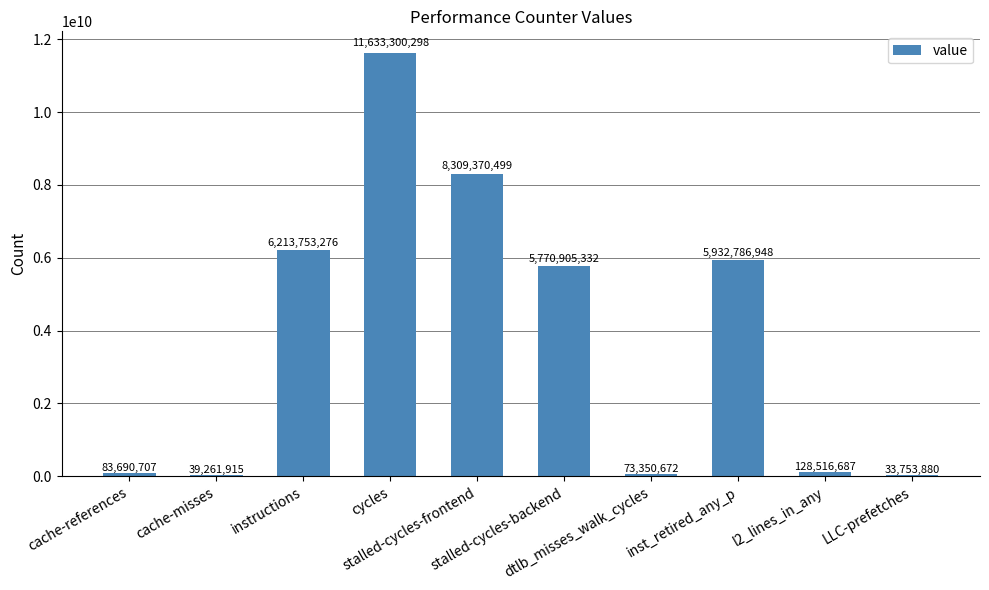

Reading left to right, extract all data points from this chart.

cache-references=83690707	cache-misses=39261915	instructions=6213753276	cycles=11633300298	stalled-cycles-frontend=8309370499	stalled-cycles-backend=5770905332	dtlb_misses_walk_cycles=73350672	inst_retired_any_p=5932786948	l2_lines_in_any=128516687	LLC-prefetches=33753880